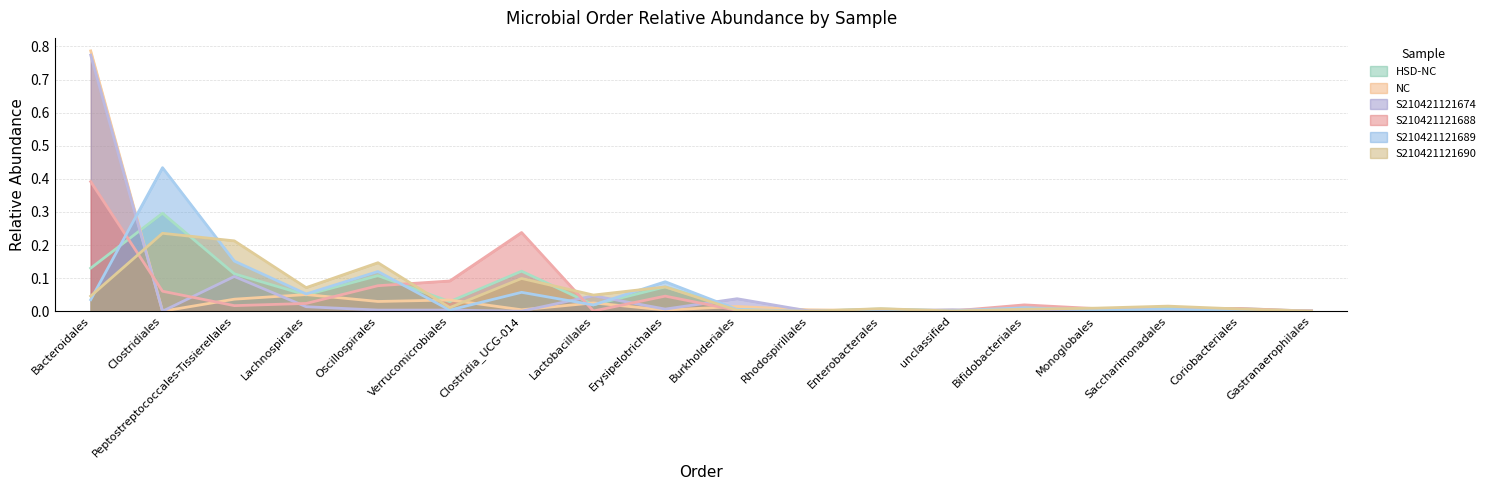

What are all the series names shown in the legend?

HSD-NC, NC, S210421121674, S210421121688, S210421121689, S210421121690